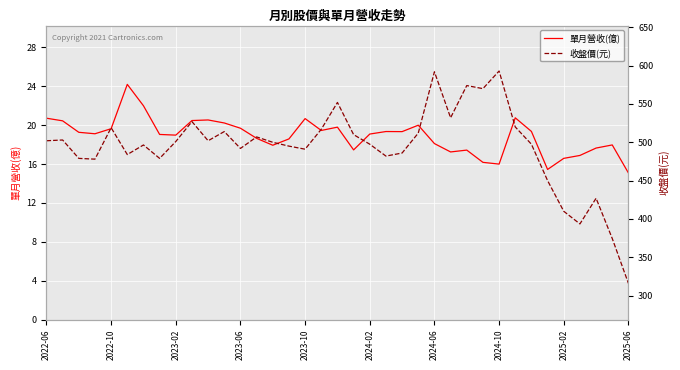

In 單月營收(億), how many points are higher than both neighbors (excluding endpoints)?

9